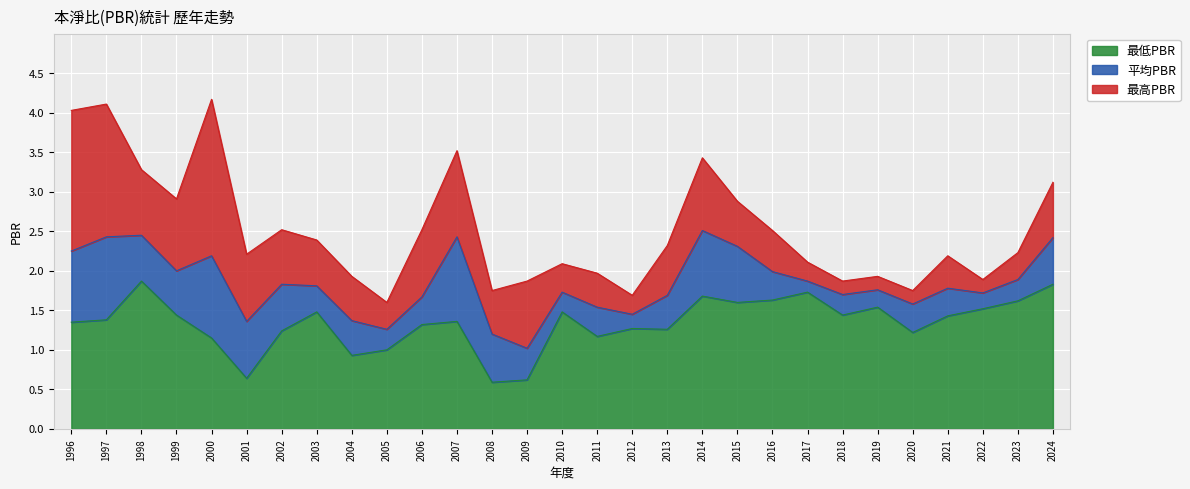

What is the difference between the second highest and second lowest values in the 最低PBR series?

1.2